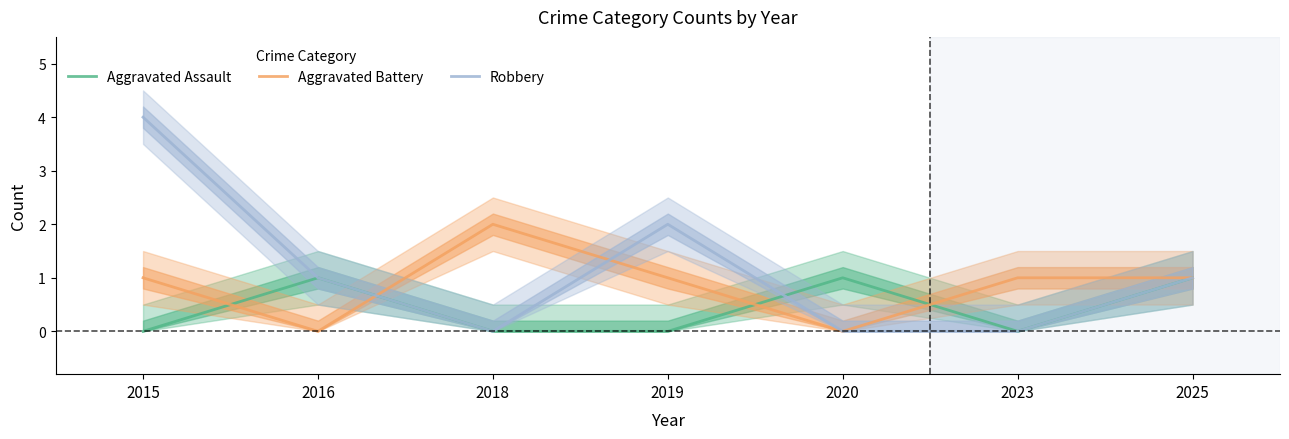

Does the chart display data point markers on the line(s)?

No